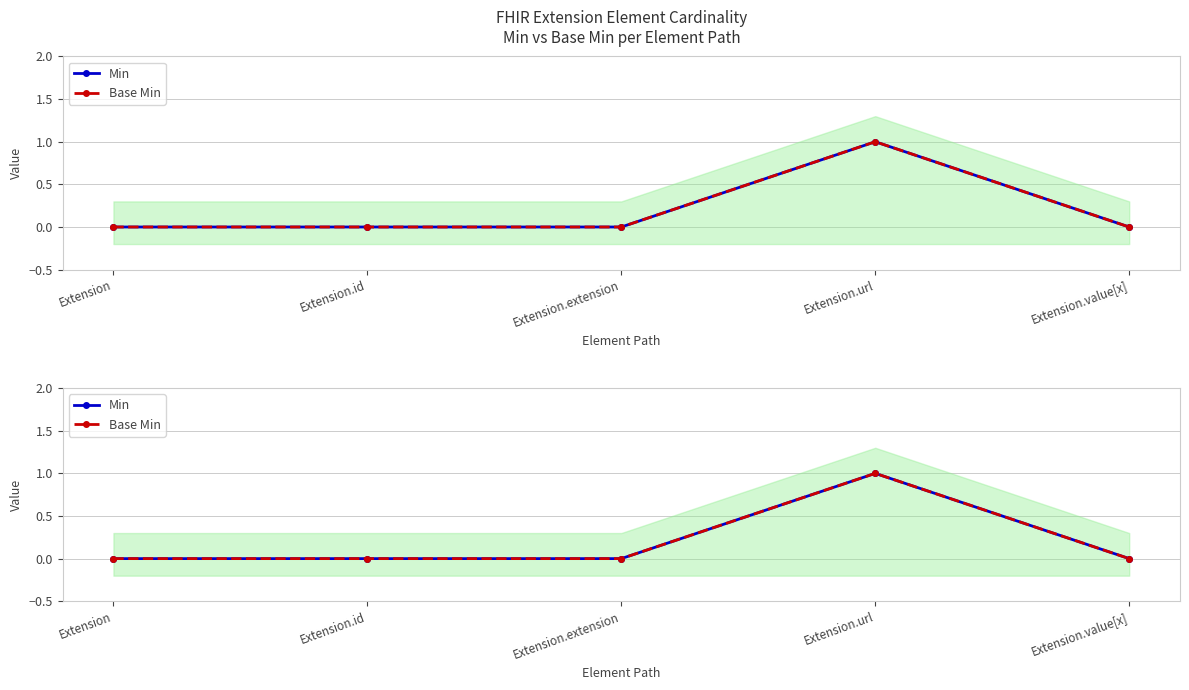

How many positive values does the Base Min series have?

1